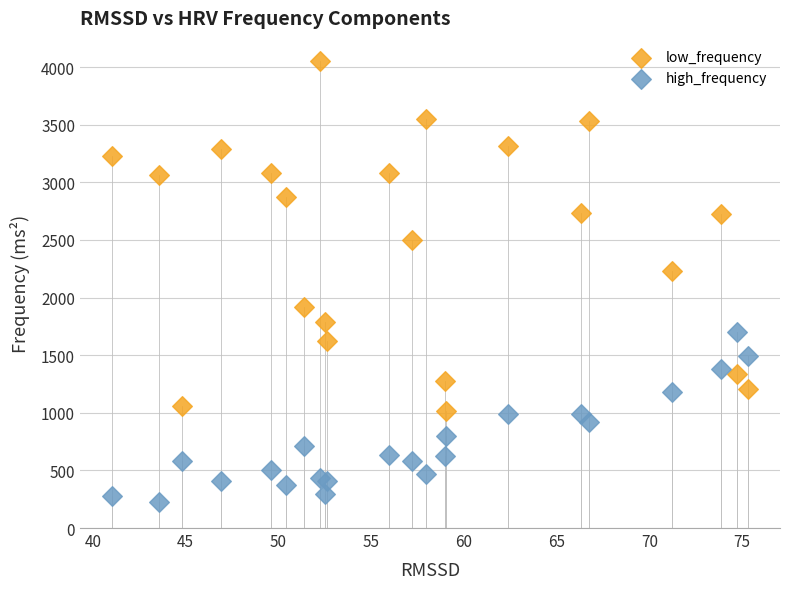

What is the X range (max minus min) for the scatter plot?

34.3